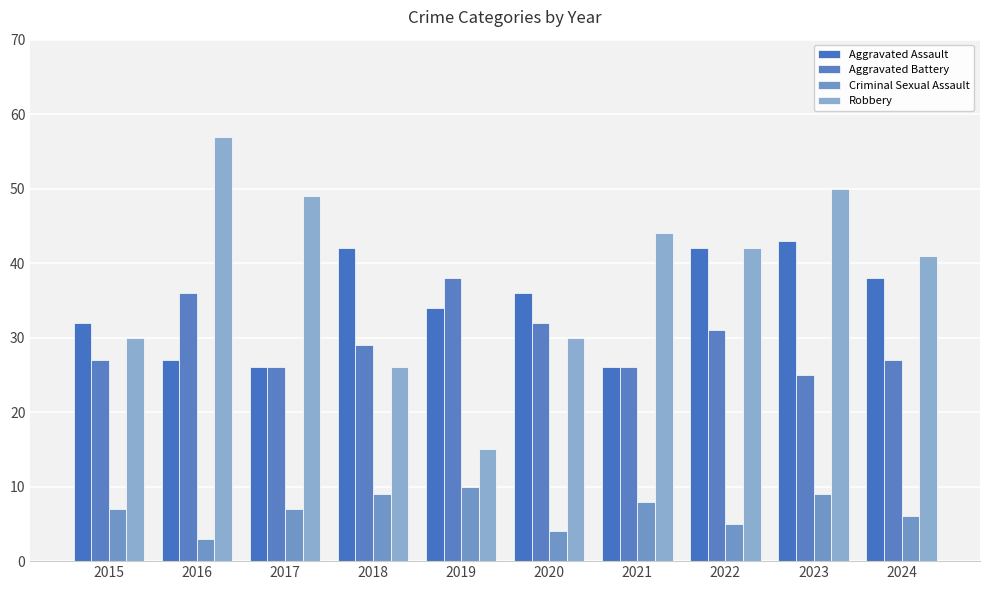

How many values in the Aggravated Assault series are below 36?

5